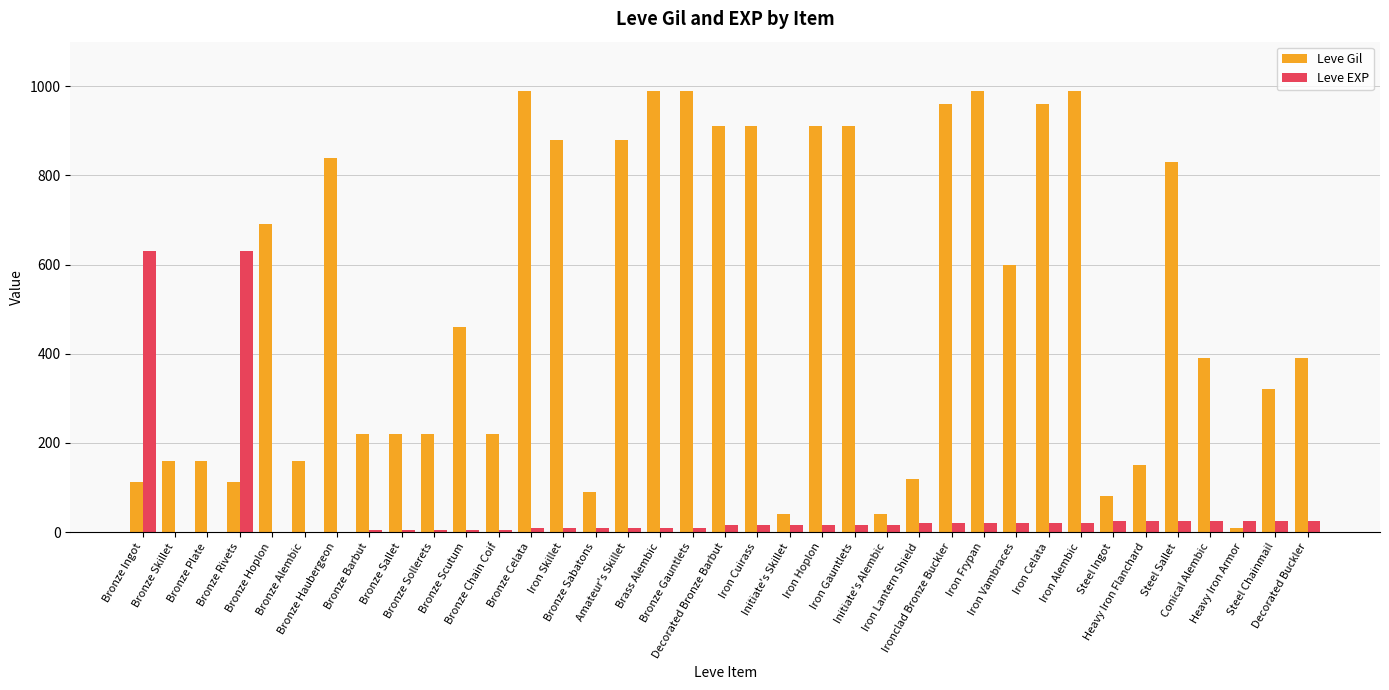

Which series has the largest total across all categories?

Leve Gil